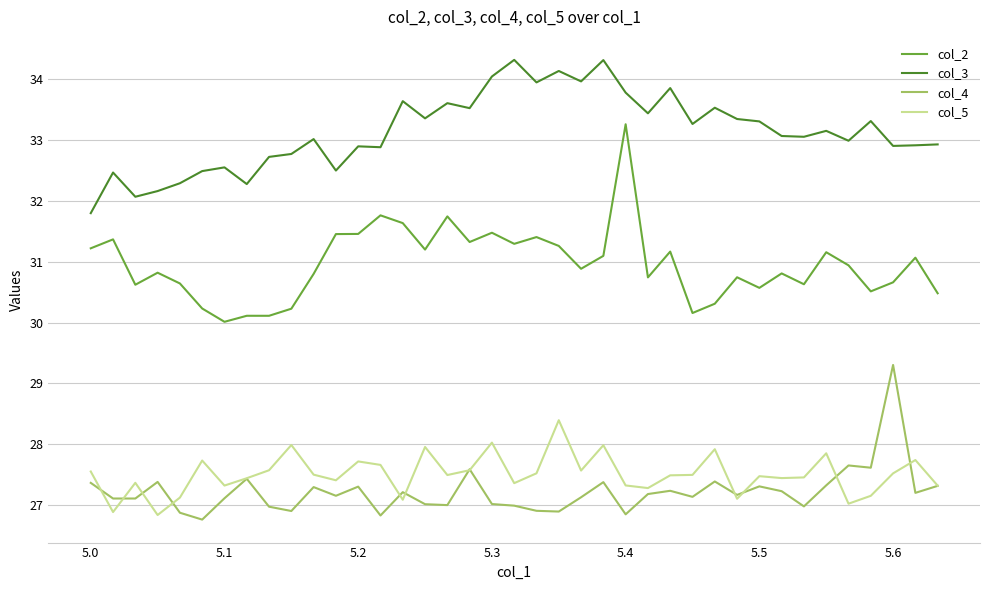

What is the lowest value of the col_3 series?

31.8